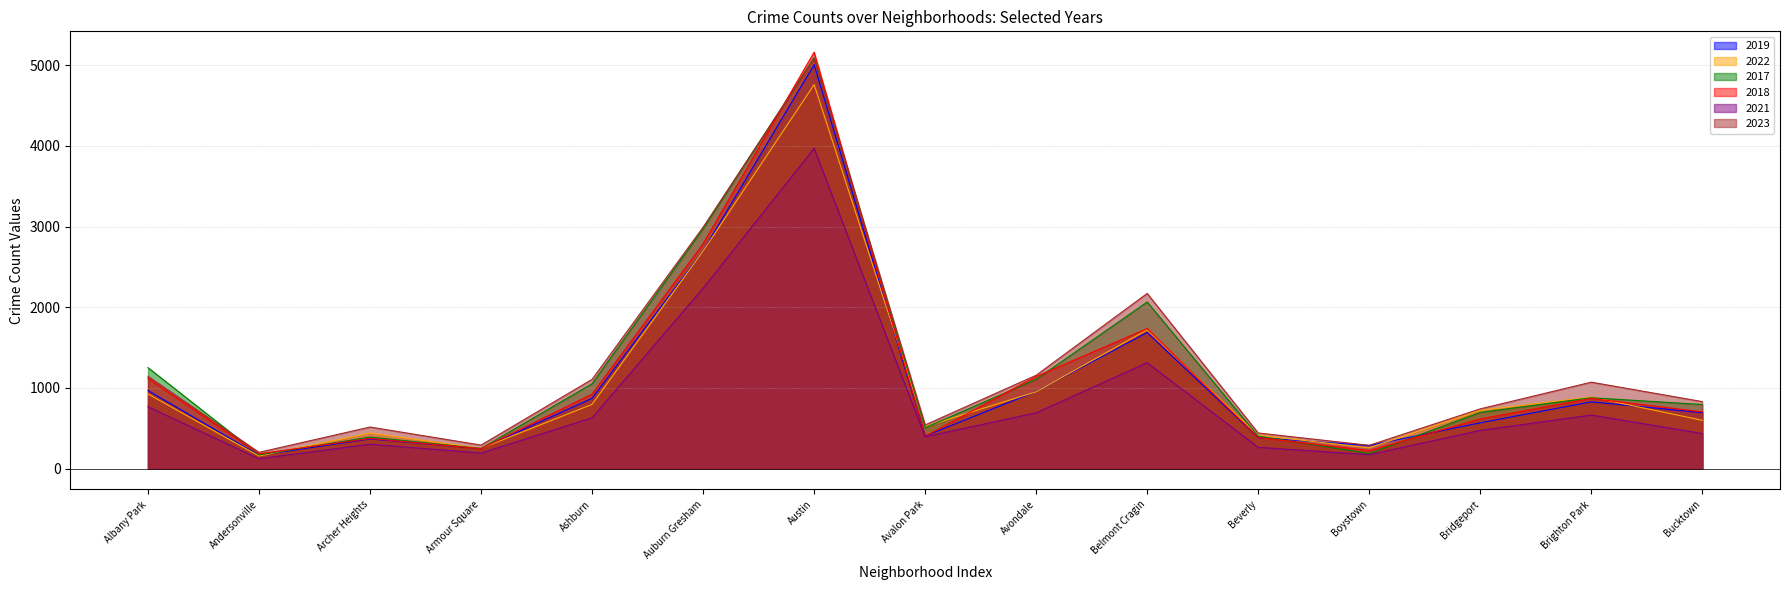

Which category has the highest value across all series?

Austin